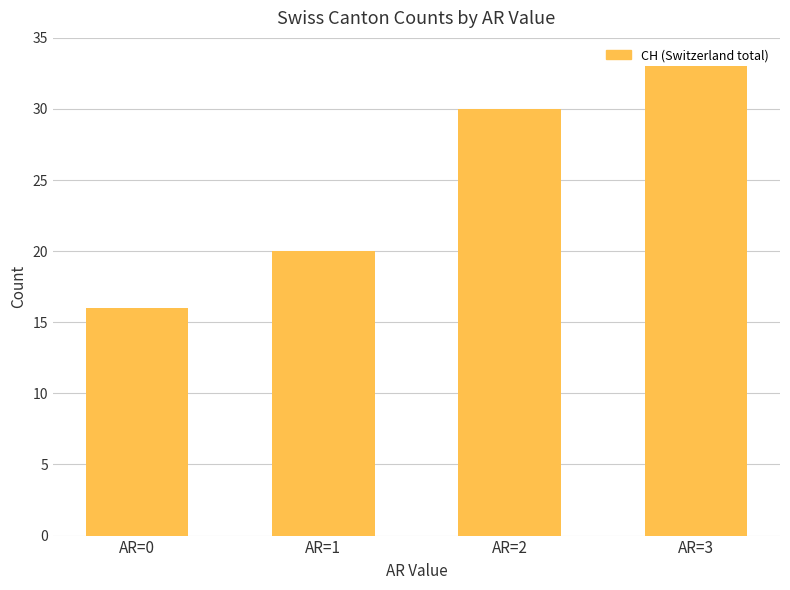

What value does the data have at AR=0, to the nearest 5?

15